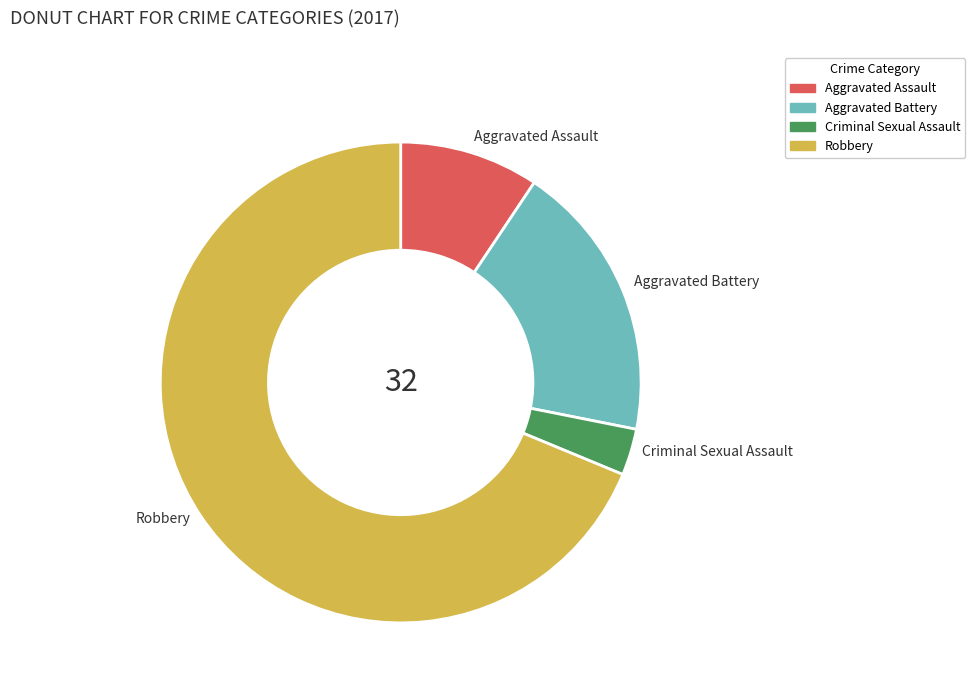

Does Robbery represent more than half of the total?

Yes